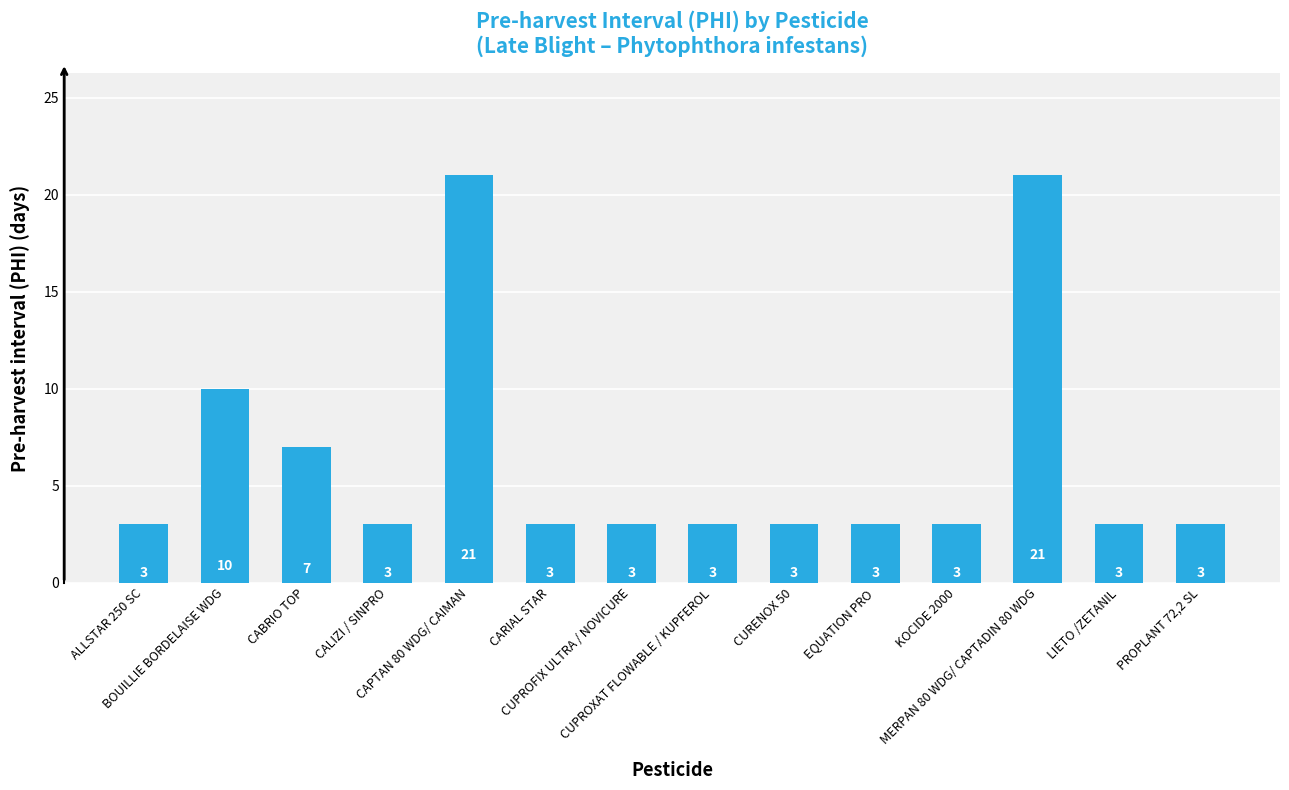

What is the difference between the second highest and minimum values?

18